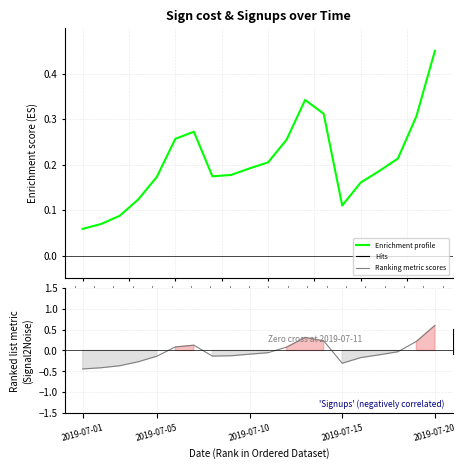

Which has a higher value, 10 or 18?

18